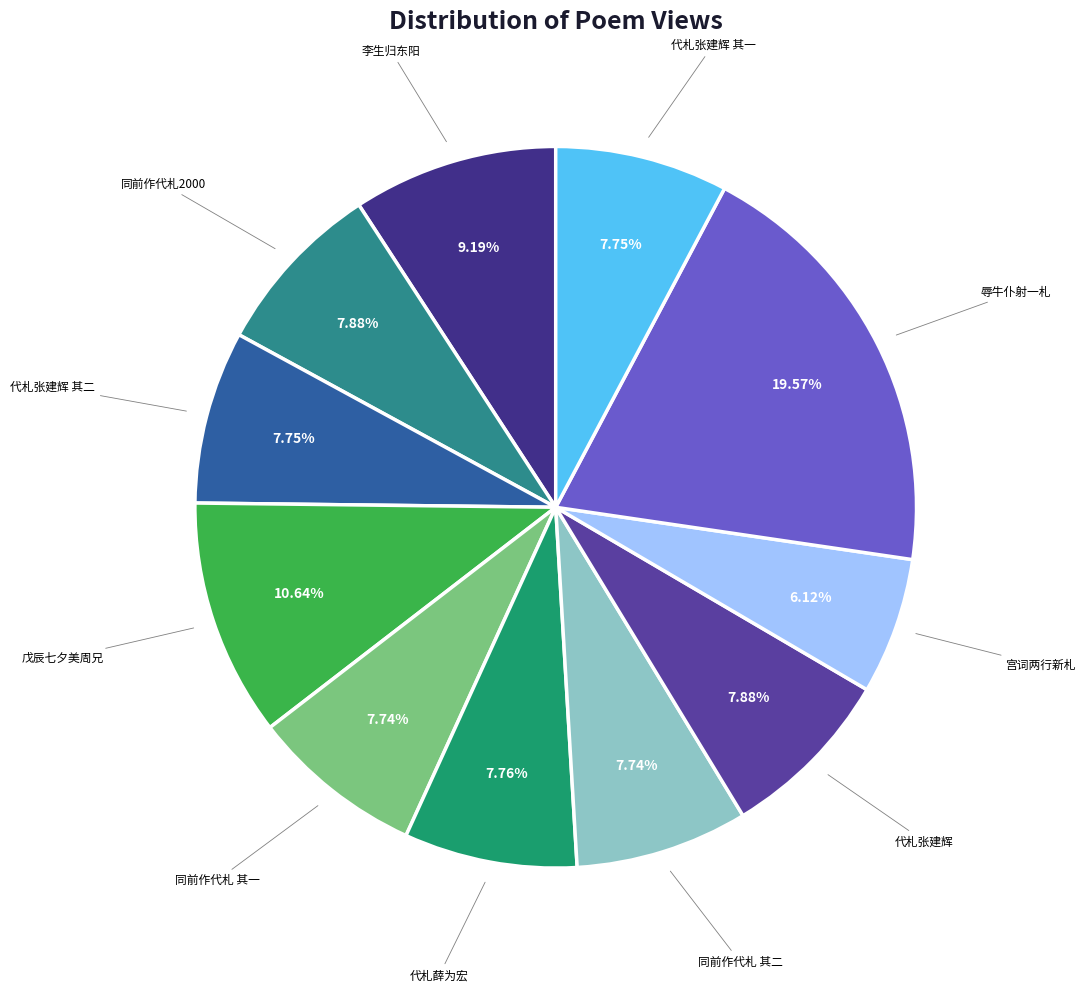

How many segments does this pie chart have?

11